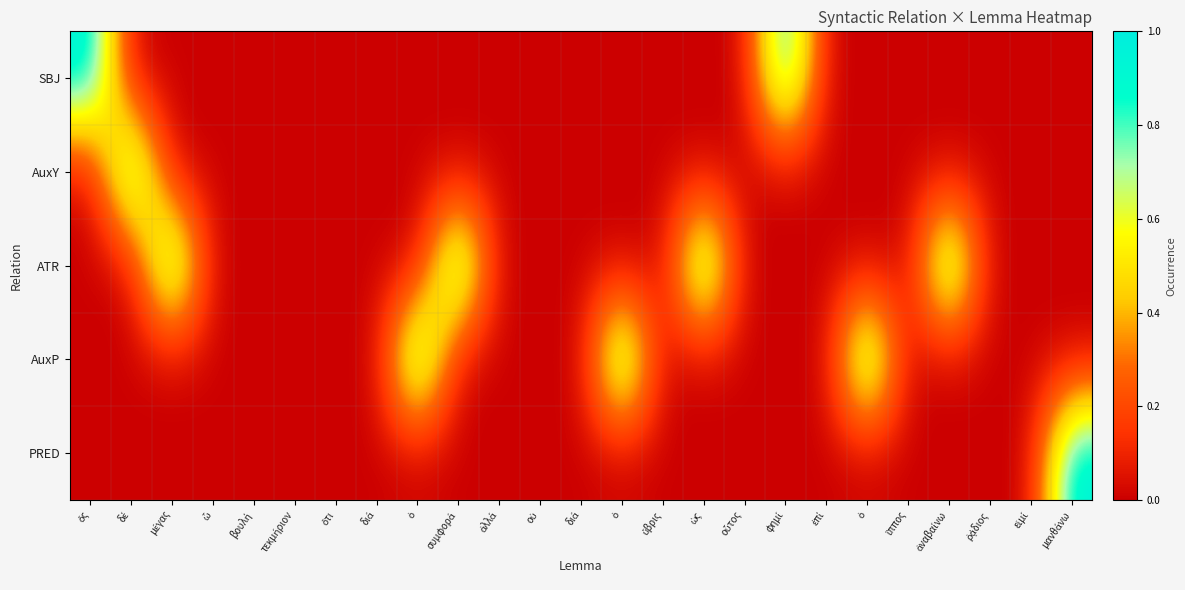

At which category does the chart reach its minimum across all series?

δέ